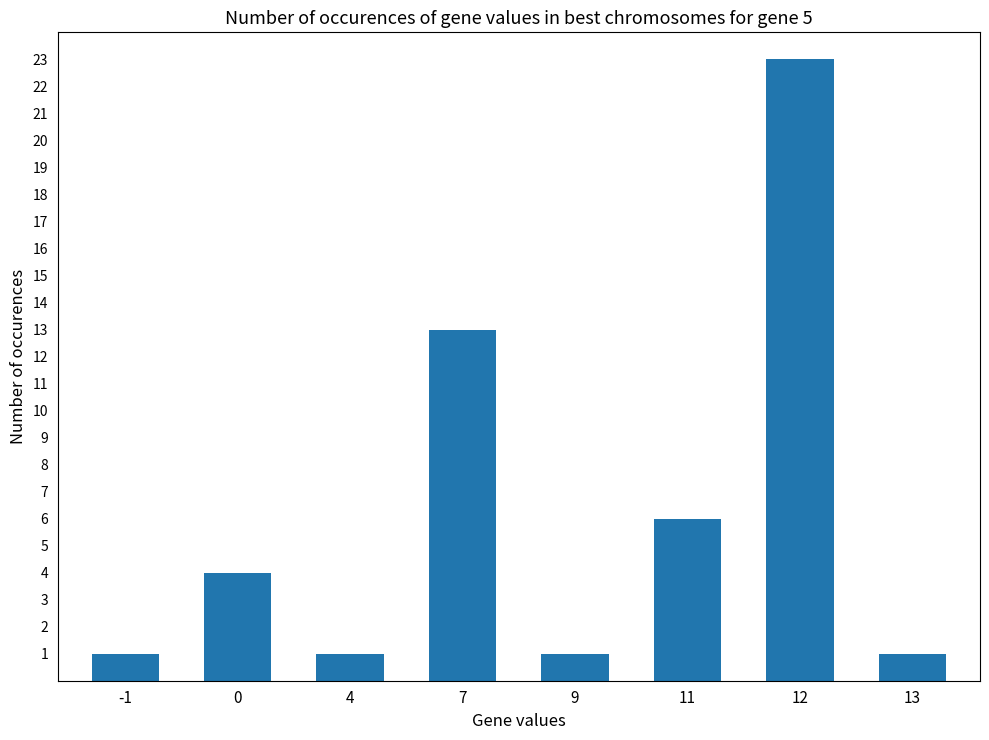

Are the bars horizontal?

No